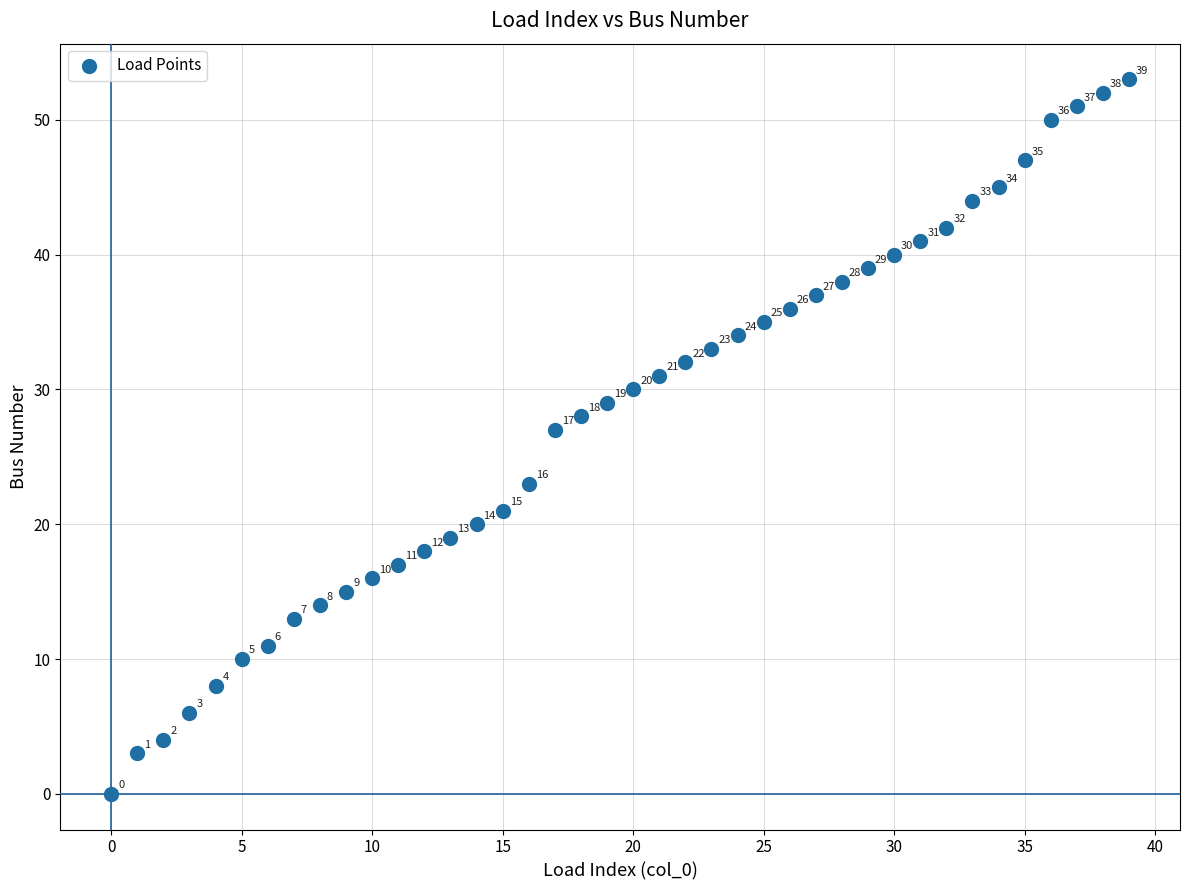

What Y value in the scatter plot is closest to 26?

27